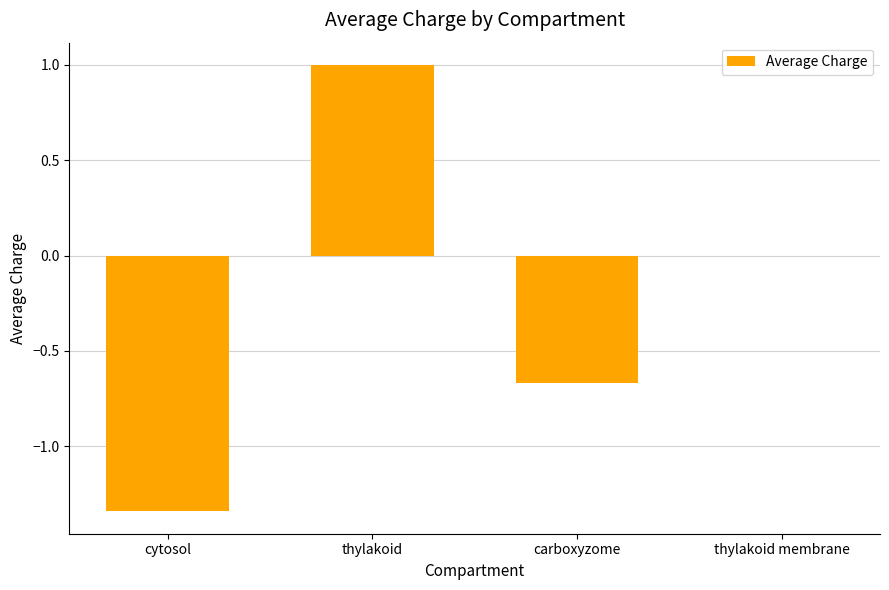

At which label is the value closest to 0?

thylakoid membrane